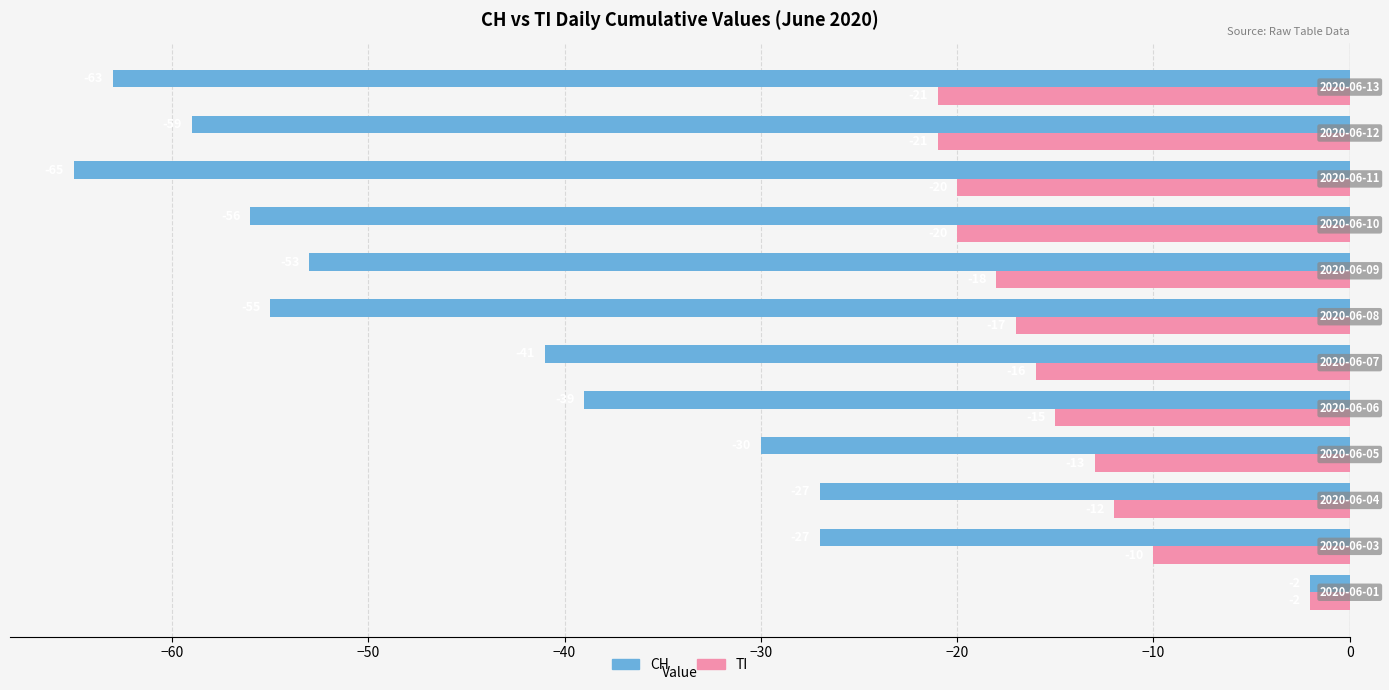

What is the sum of all TI values?

-185